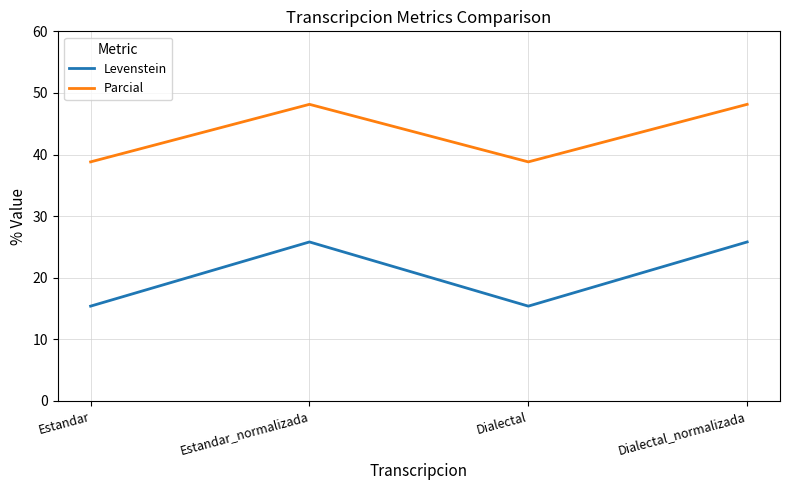

Which series has the largest range (max minus min)?

Levenstein